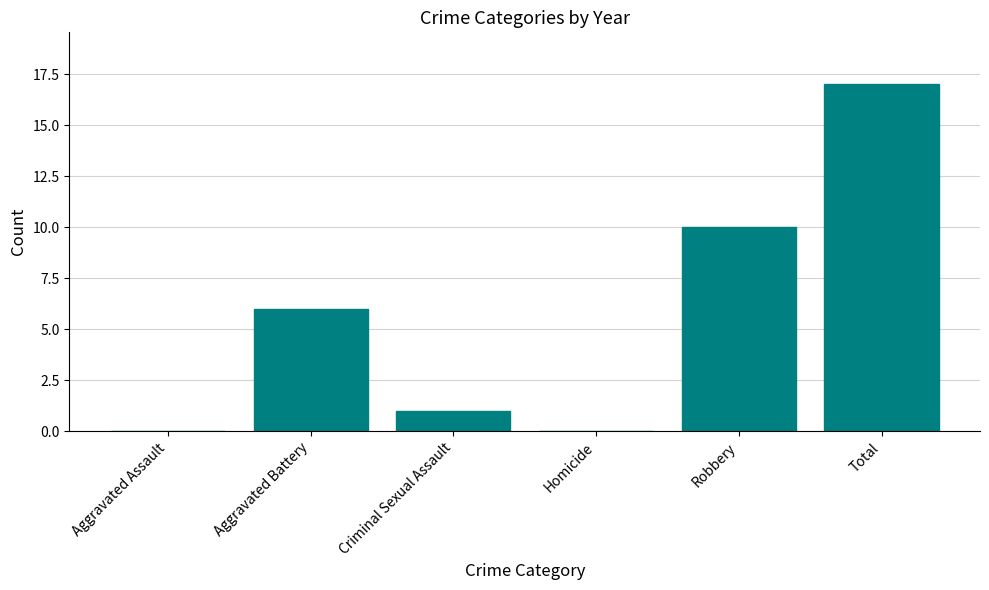

What is the sum of the values at Aggravated Battery and Robbery?

16